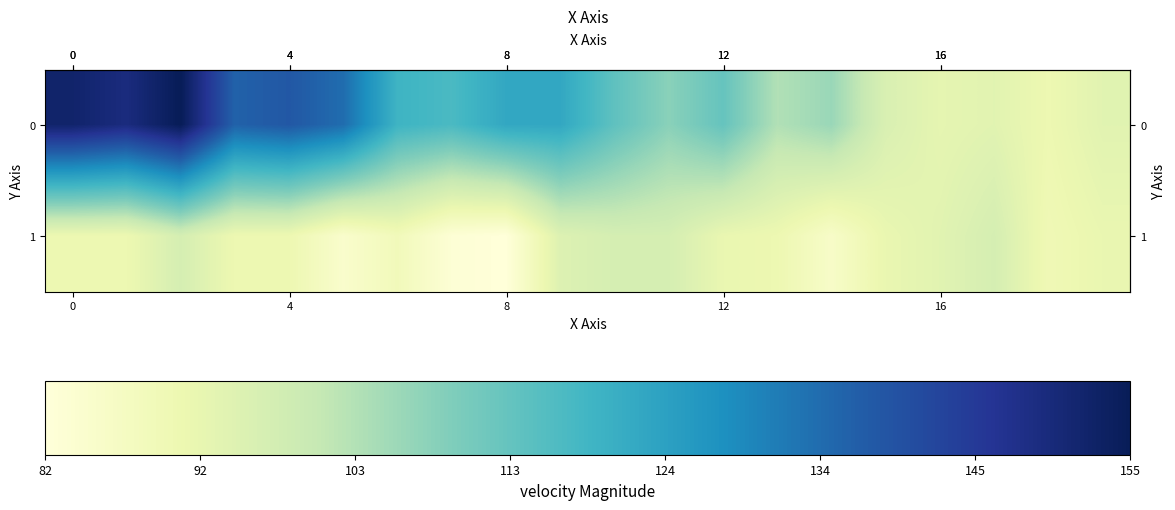

Reading right to left, what are all the values shown in this chart?

row_0: 94	91	94	93	96	106	103	113	108	114	122	122	117	119	134	138	136	155	149	152
row_1: 92	90	97	94	92	86	91	92	97	97	95	82	83	89	85	91	91	97	91	91